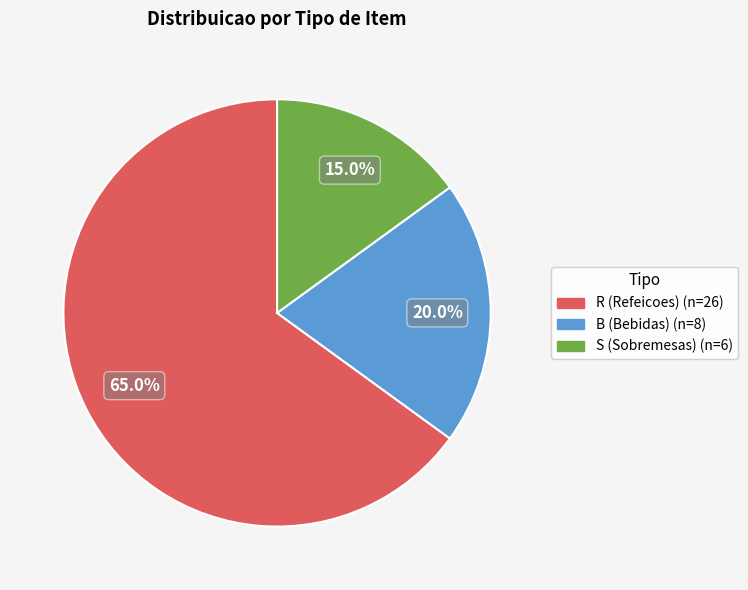

True or false: B accounts for 20% of the total.

True